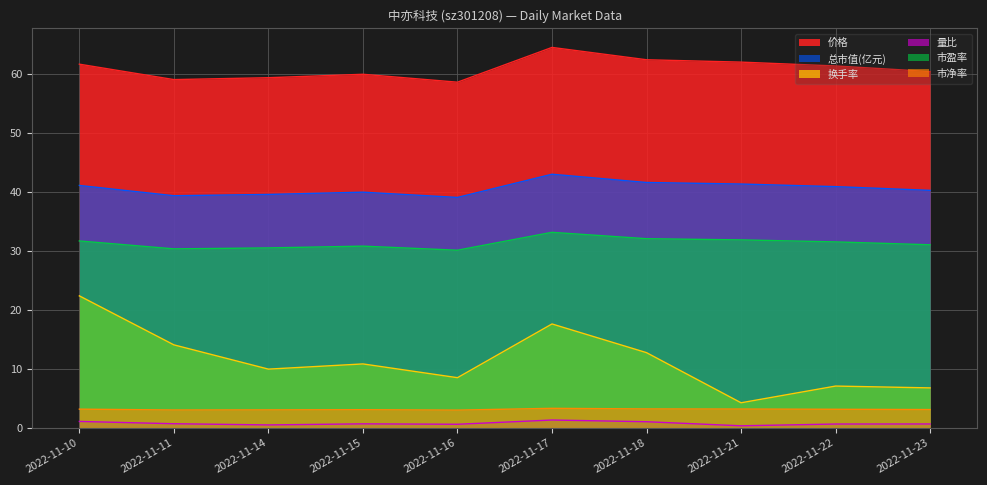

What is the greatest value displayed?

64.5